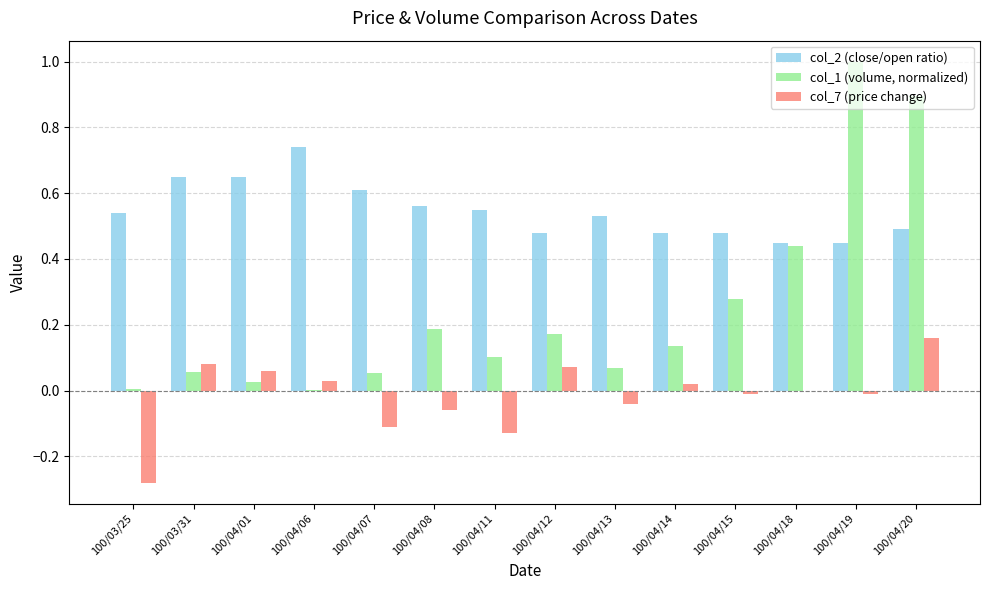

What is the greatest value displayed?

1.0